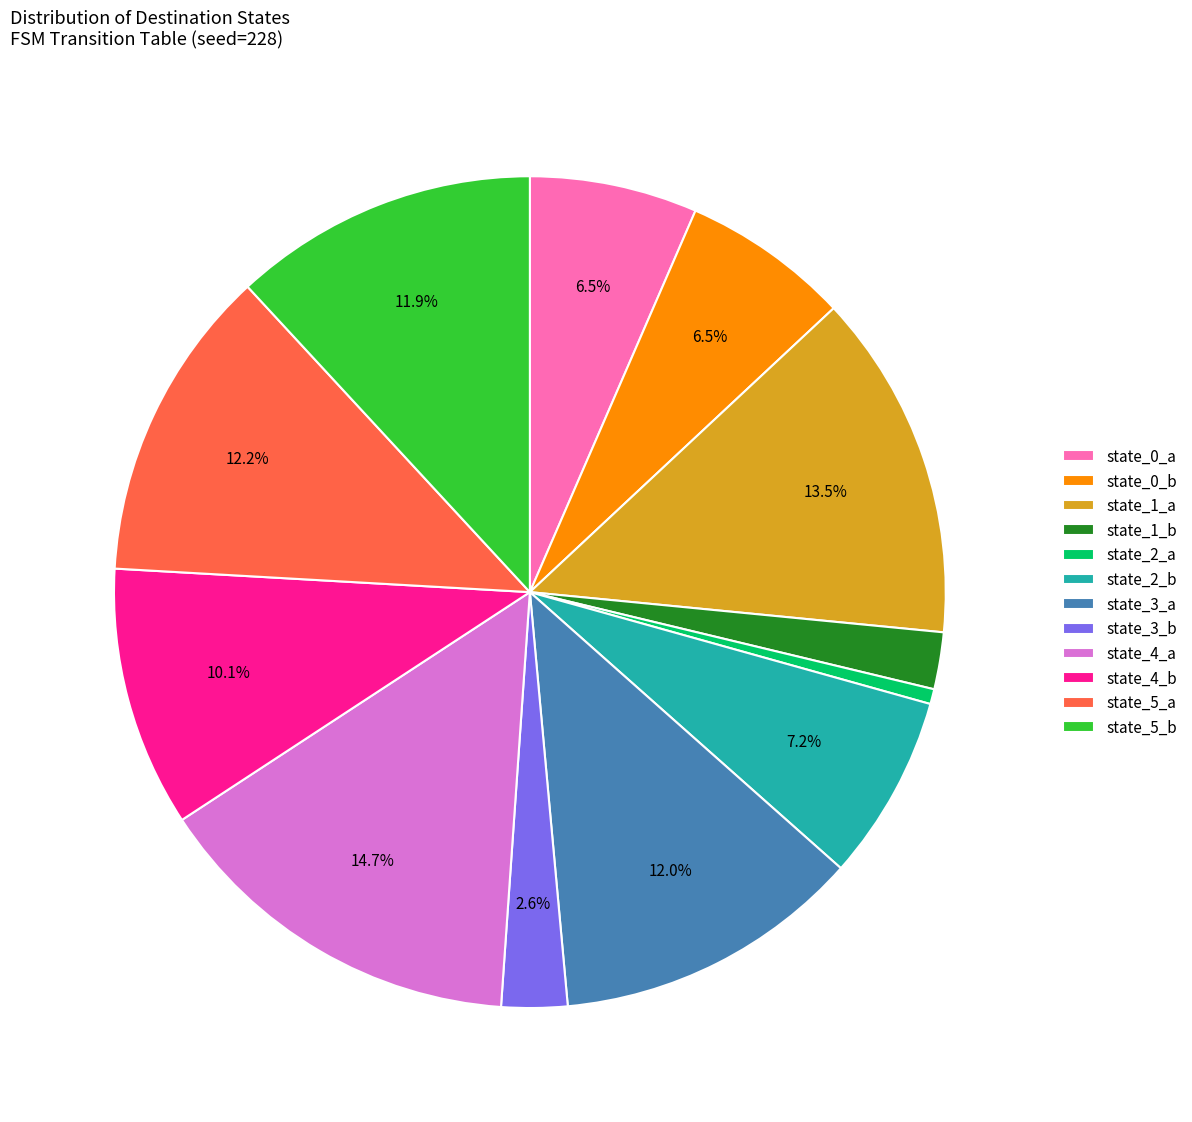

Which slice is the largest?

state_4_a